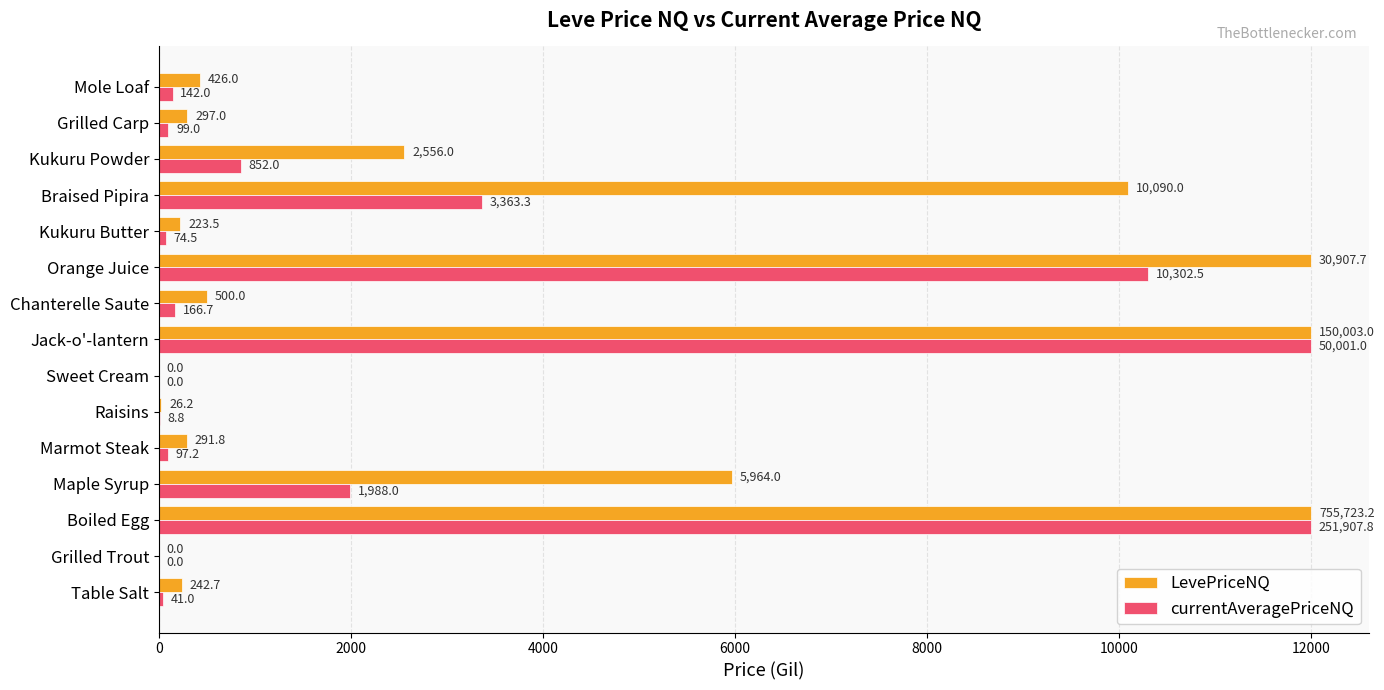

Which series has the largest total across all categories?

LevePriceNQ